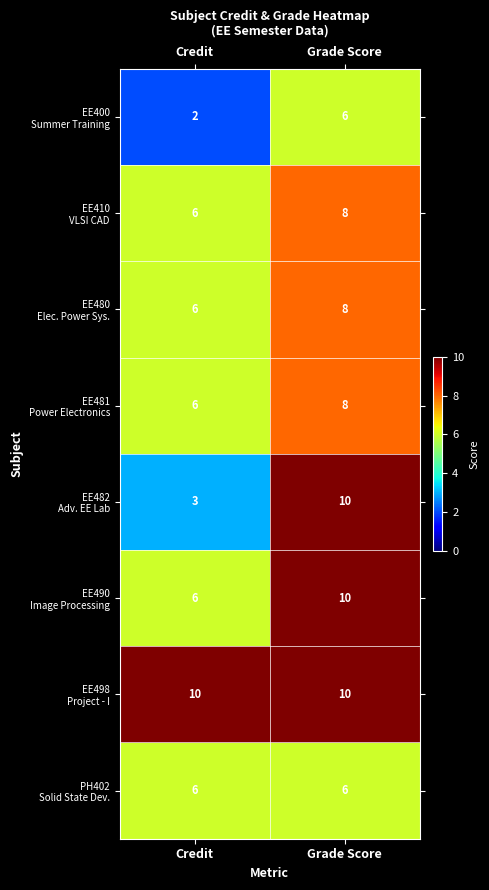

What is the greatest value displayed?

10